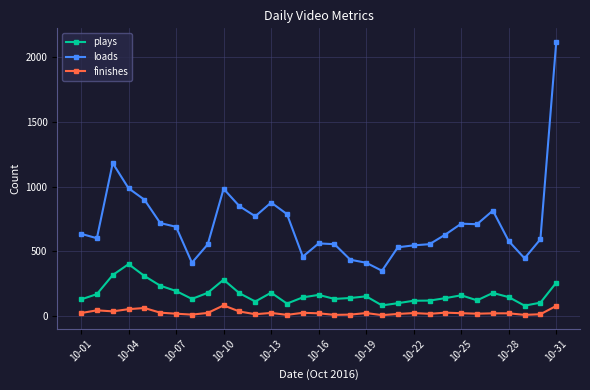

Which series has the largest total across all categories?

loads